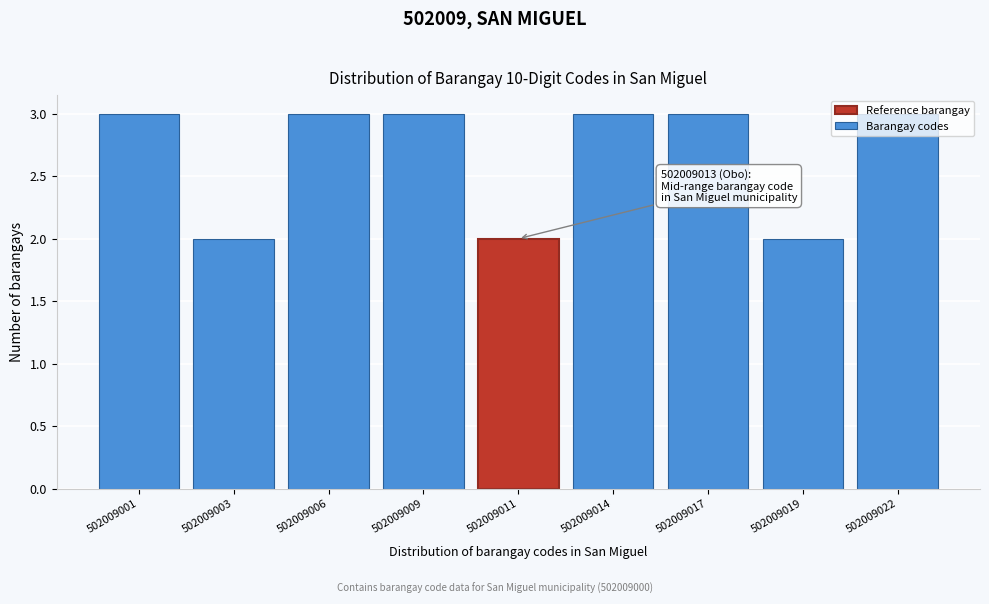

What is the value of the 4th bar from the left?

3